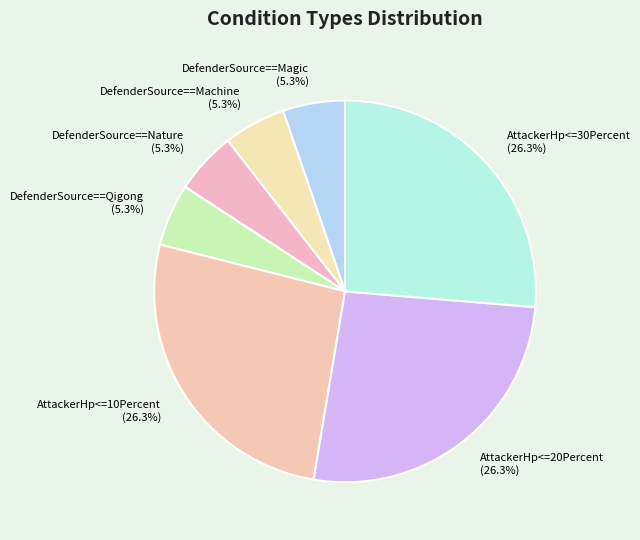

The AttackerHp<=30Percent slice represents 13% of the pie. True or false?

False